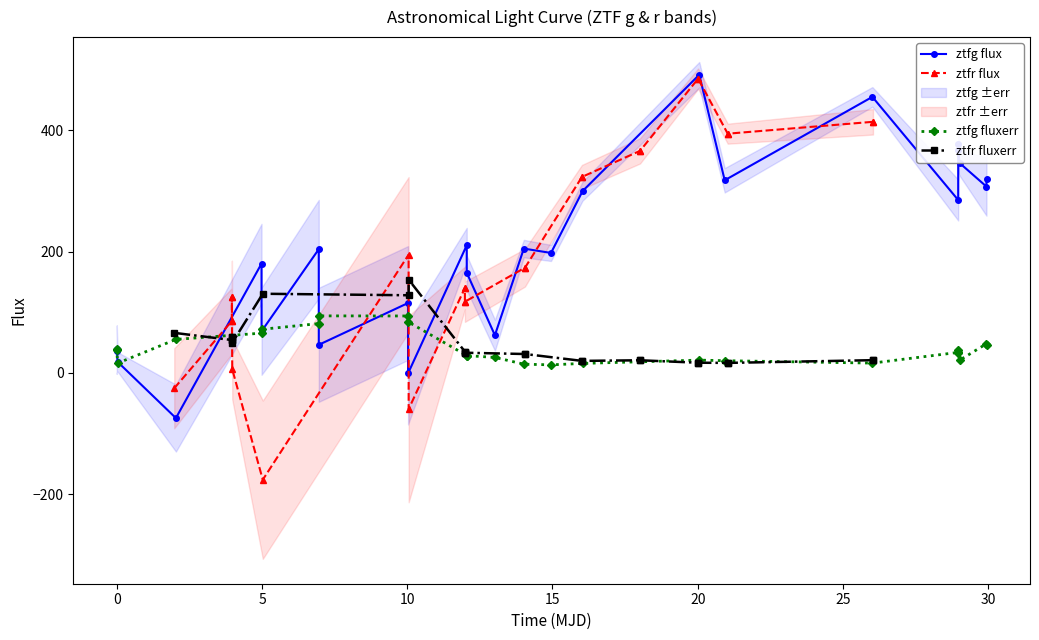

Is this an area chart (filled region under the line)?

No